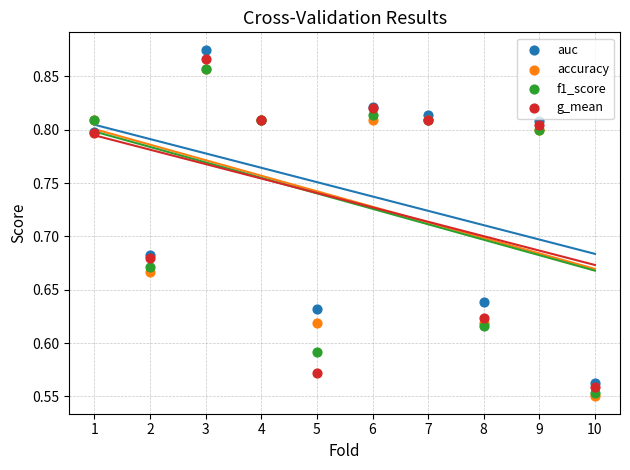

What are all the series names shown in the legend?

auc, accuracy, f1_score, g_mean